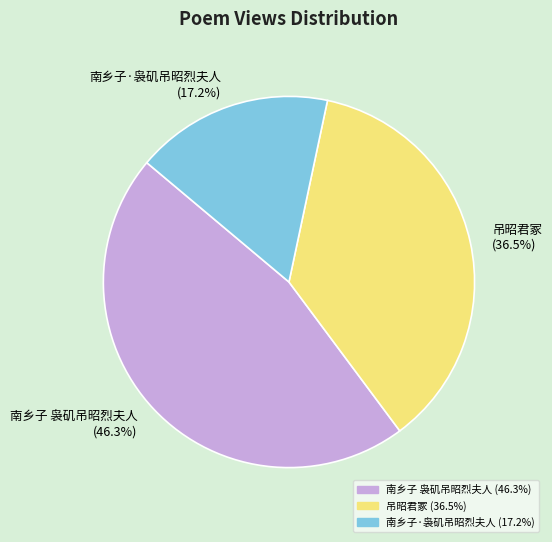

Which slice is the largest?

南乡子 袅矶吊昭烈夫人